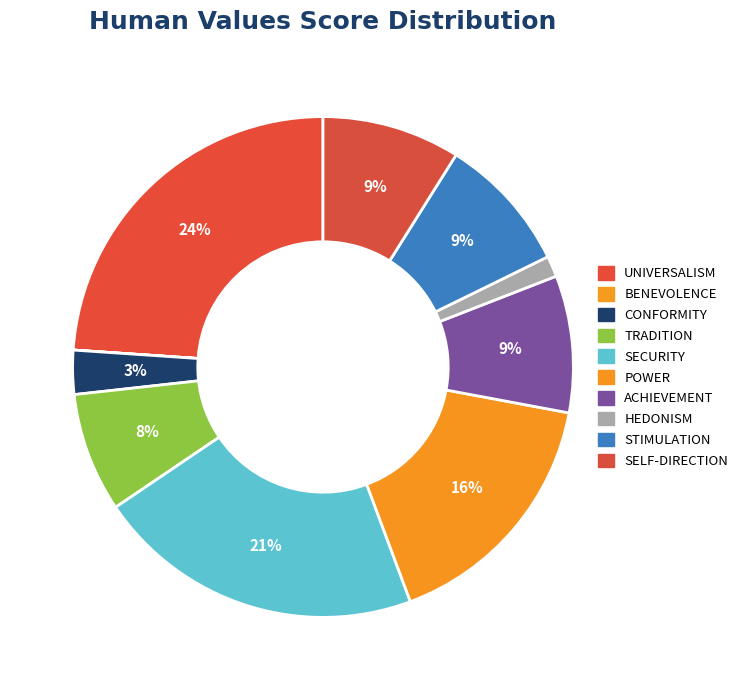

Count the number of slices in the pie.

10